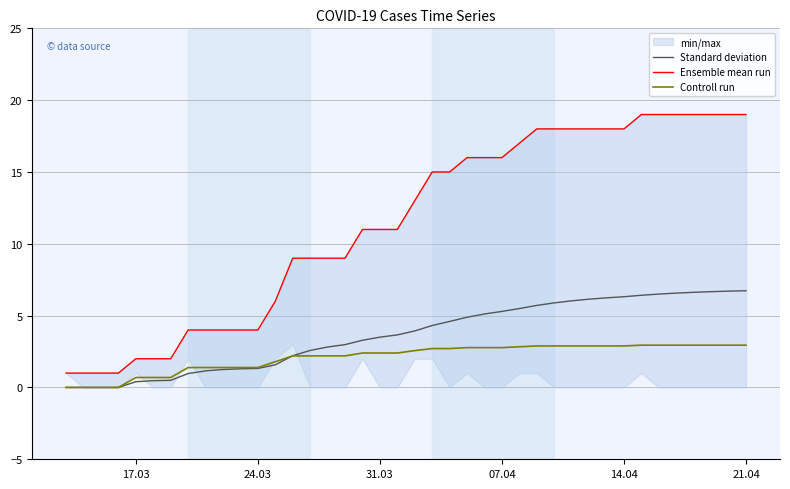

Which series has the largest total across all categories?

Ensemble mean run